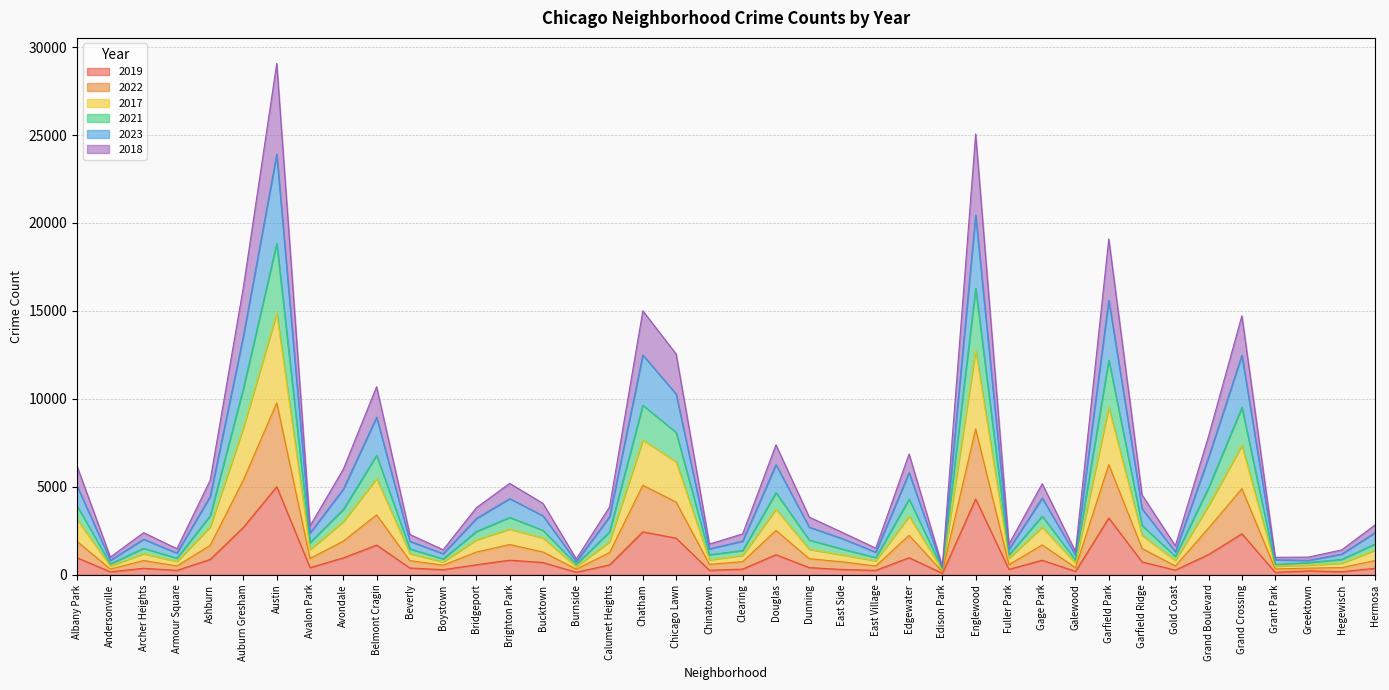

At which label does 2019 reach its peak?

Austin